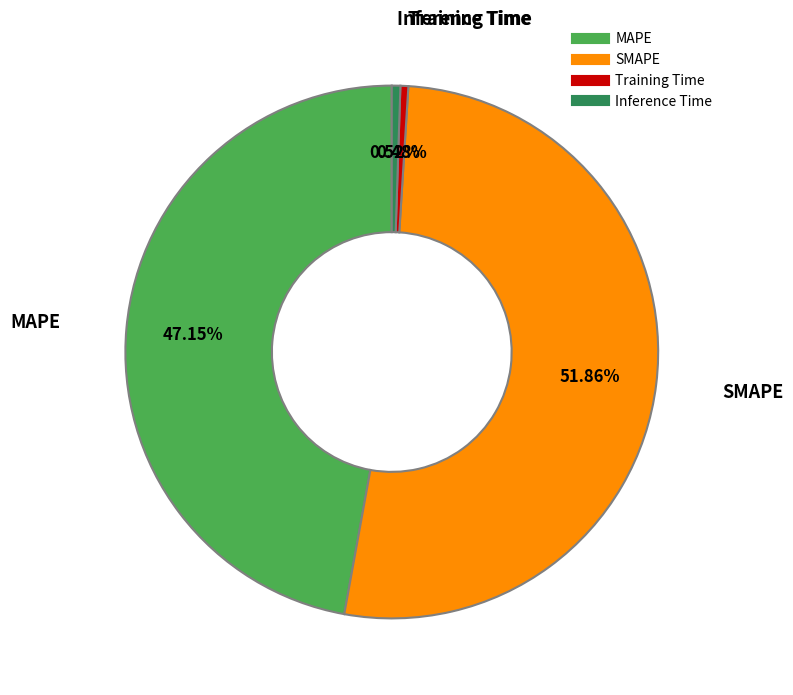

Is there a majority slice in this chart?

Yes